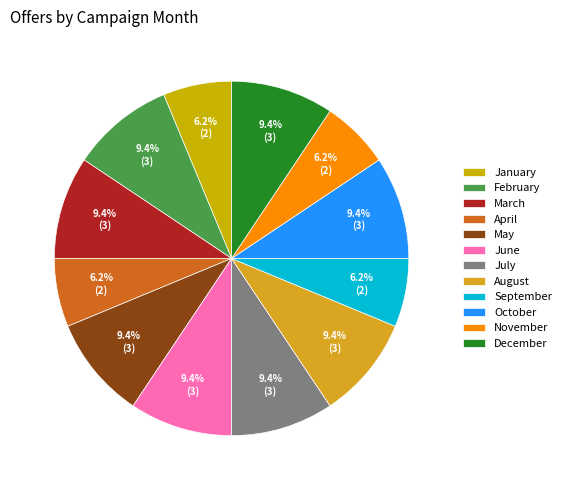

How many slices are in this pie chart?

12